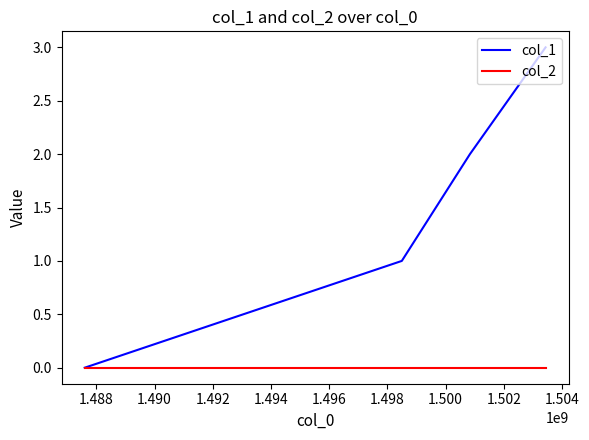

Reading right to left, transcribe all the data shown in this chart.

col_1: 3	2	1	0
col_2: 0	0	0	0